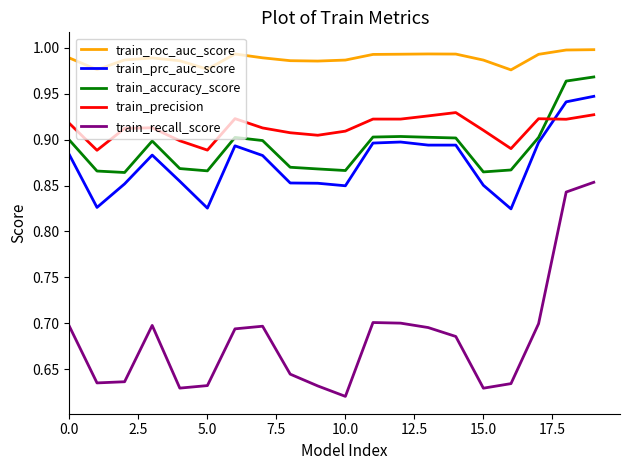

True or false: train_accuracy_score and train_recall_score cross at least once.

False